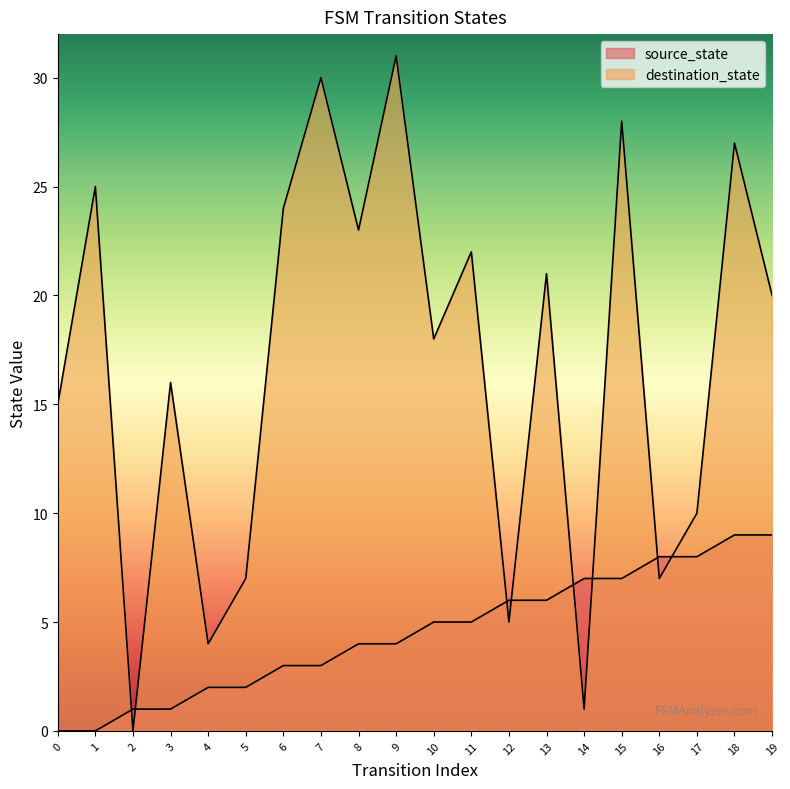

Where do destination_state and source_state first cross each other?

1 and 2